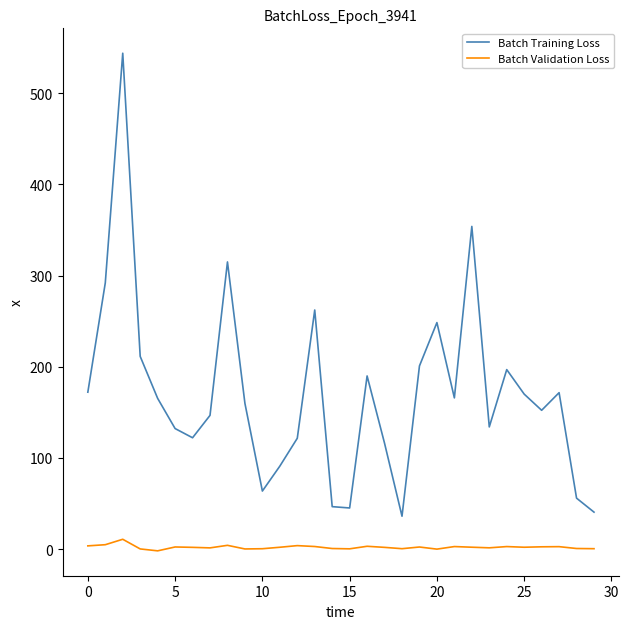

What is the maximum value for Batch Training Loss?

543.7